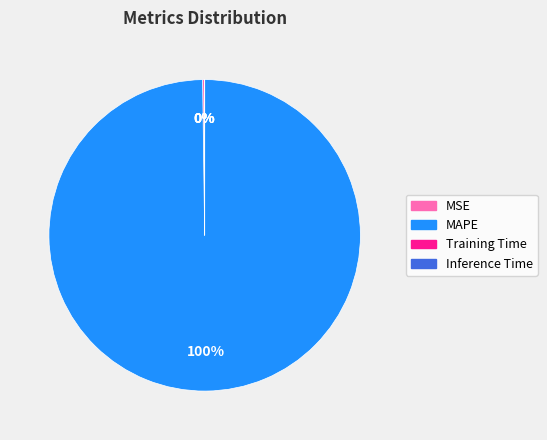

What percentage is the MAPE slice, to the nearest percent?

100%